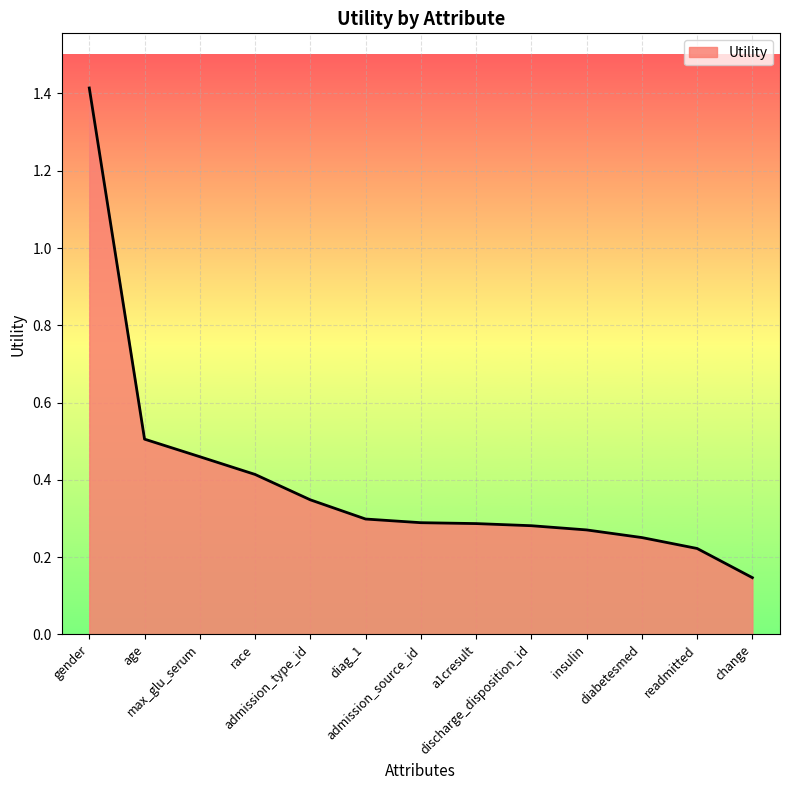

How many lines are shown in the chart?

1